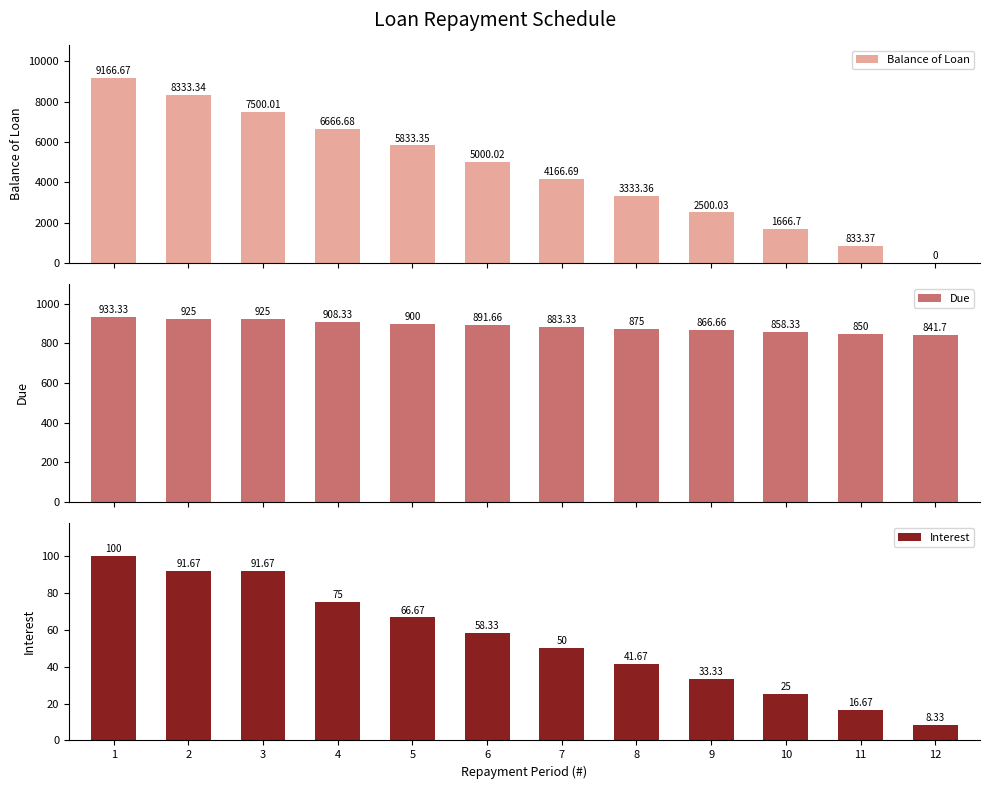

Which category has the lowest value in the Interest series?

12